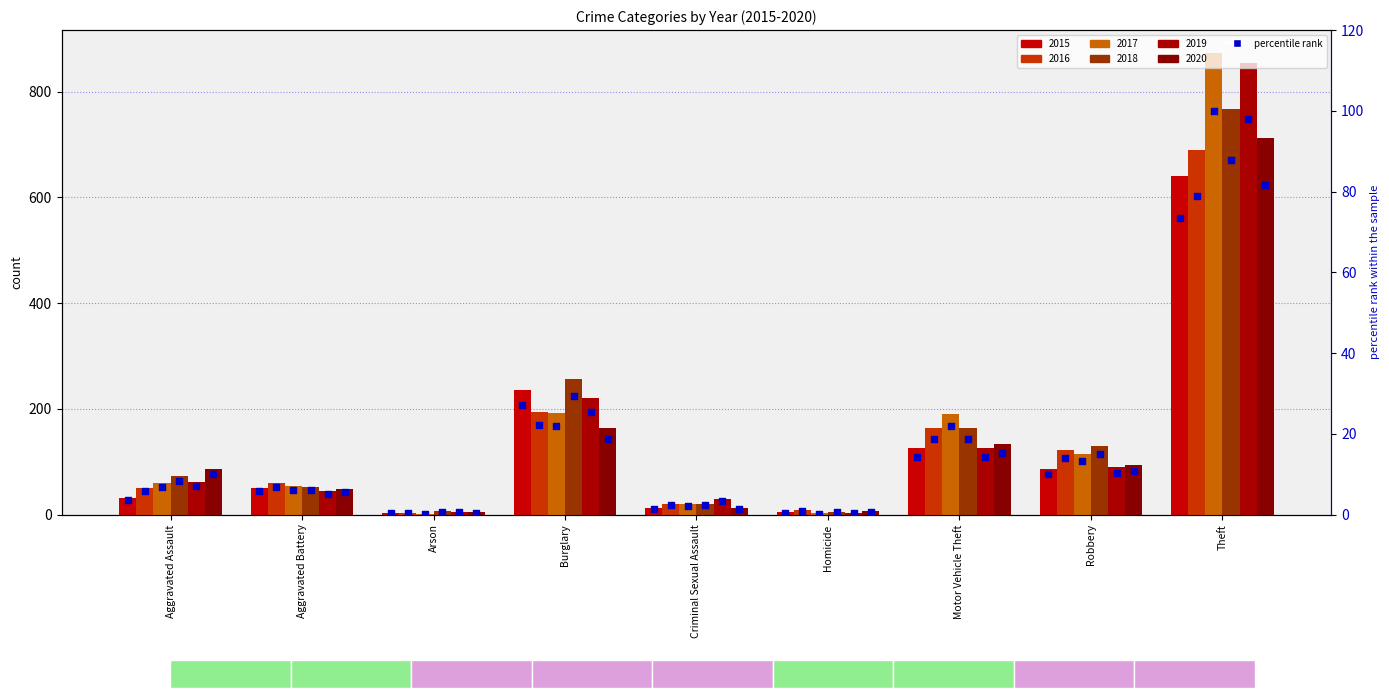

What is the change in value from Aggravated Battery to Robbery?

+4.2